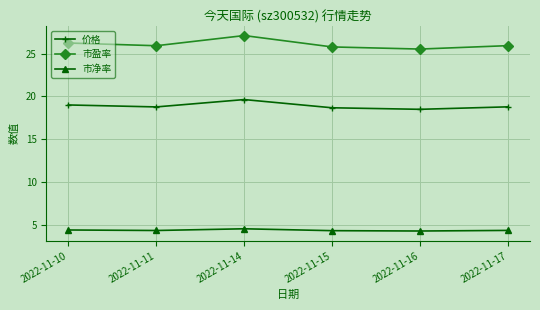

What is the sum of the 价格 values at 2022-11-11 and 2022-11-14?

38.4